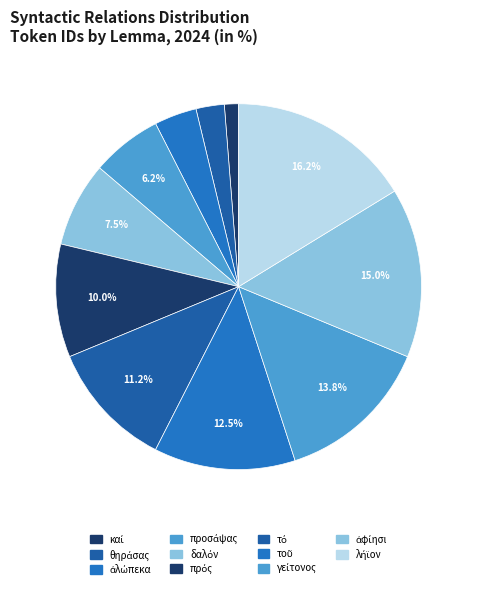

True or false: γείτονος accounts for 14% of the total.

True